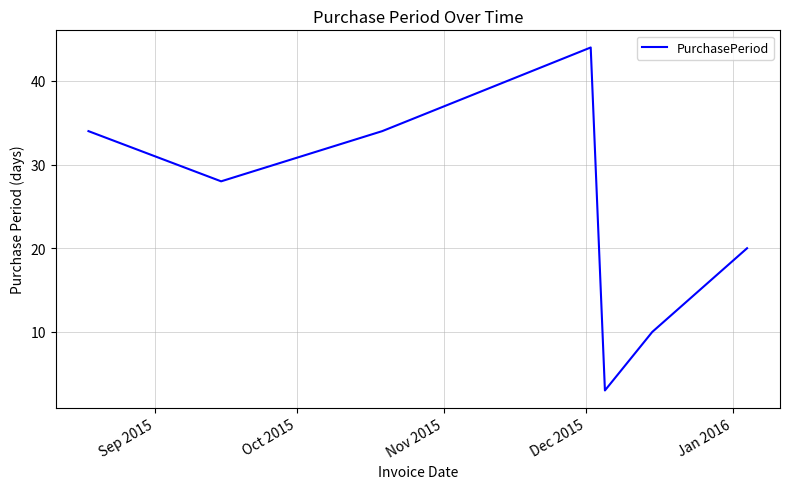

Does the chart display data point markers on the line(s)?

No